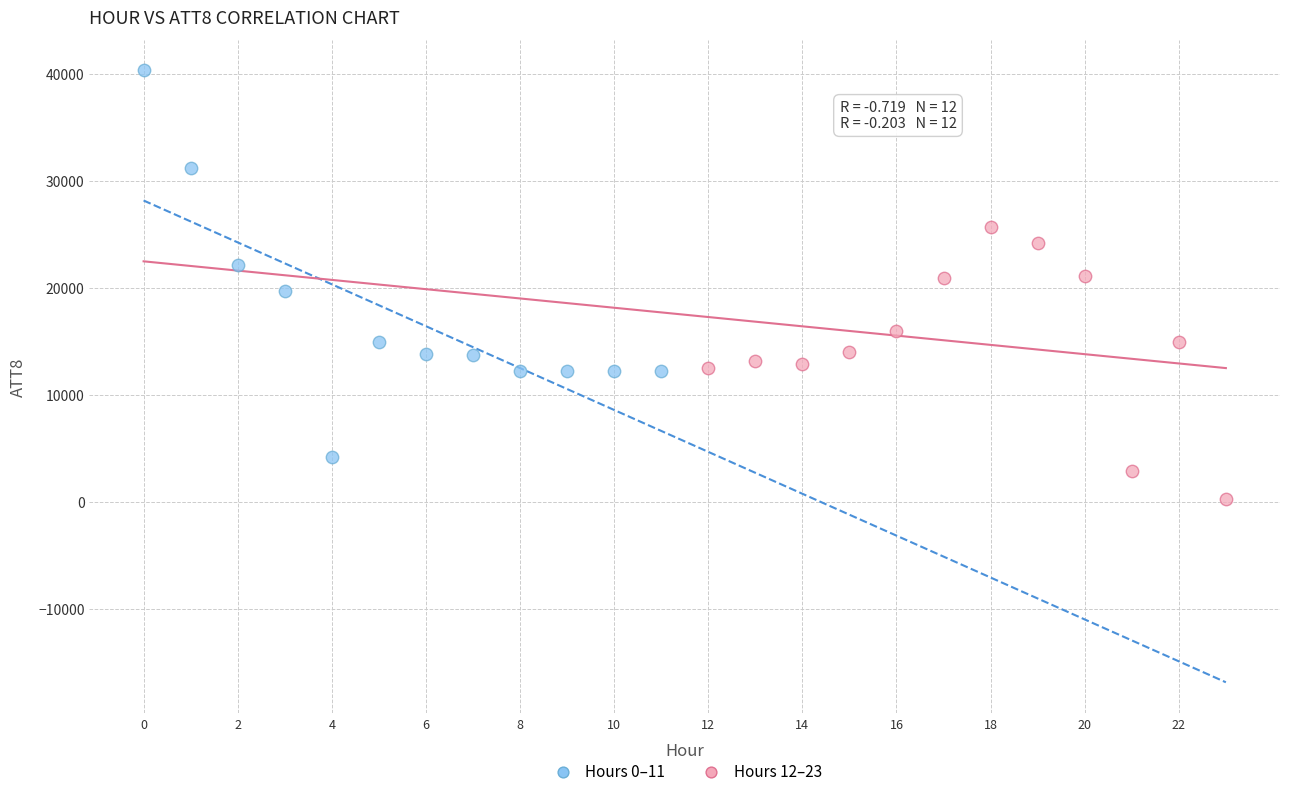

Which series has the largest Y range (max minus min)?

Hours 0–11